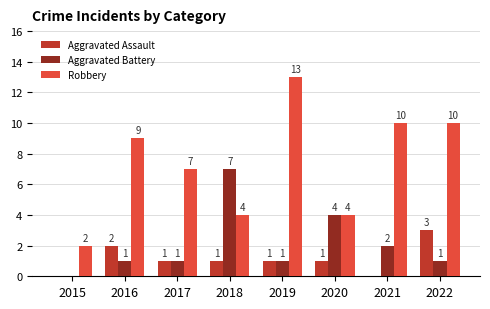

How many groups of bars are there?

8